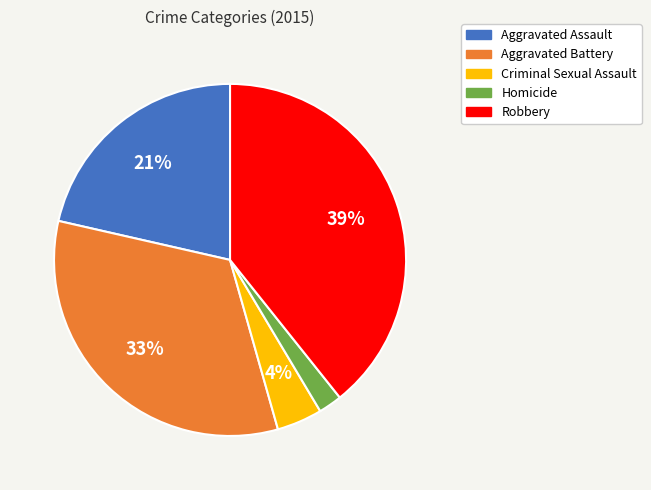

Does any single category account for the majority?

No